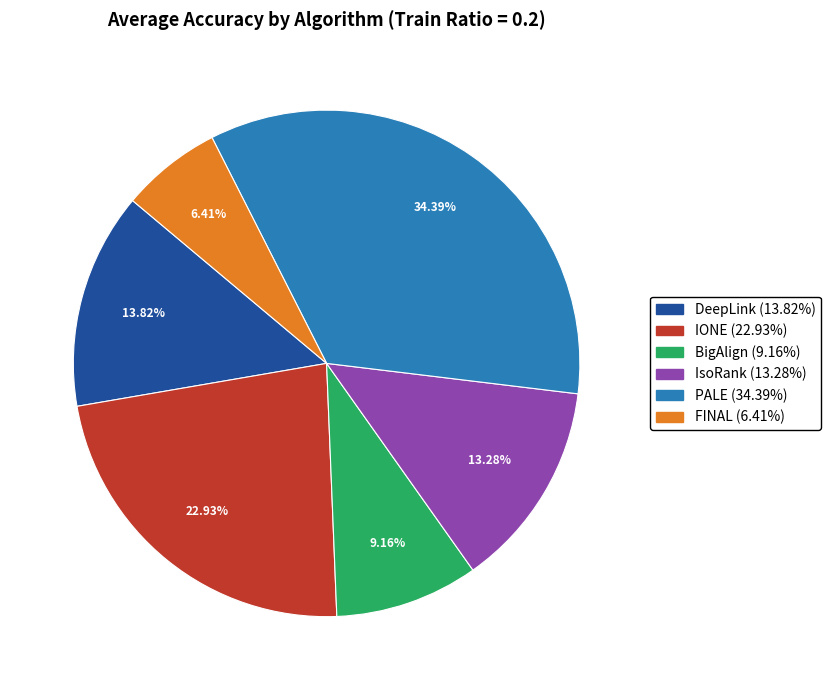

Combined, do PALE and BigAlign account for over 50%?

No